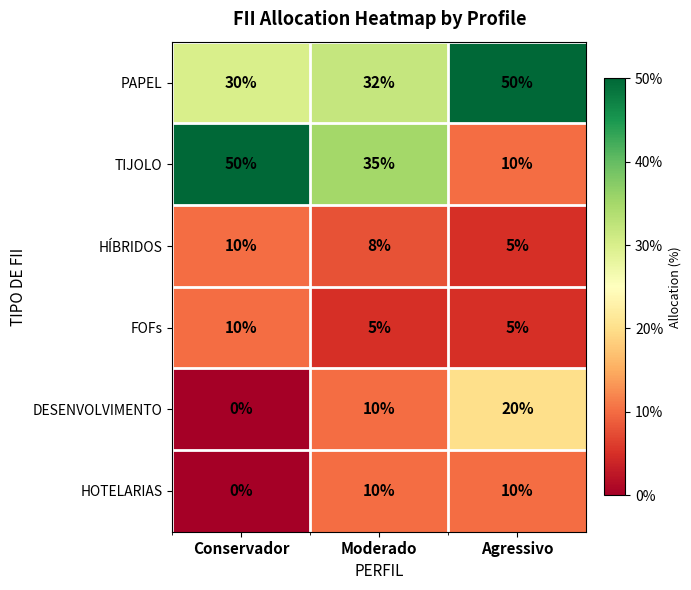

What is the greatest value displayed?

50